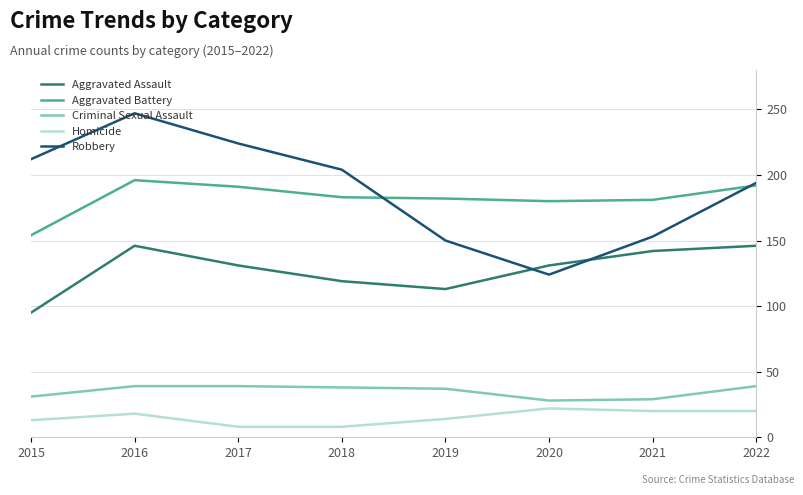

Which series changed the most between 2018 and 2020?

Robbery